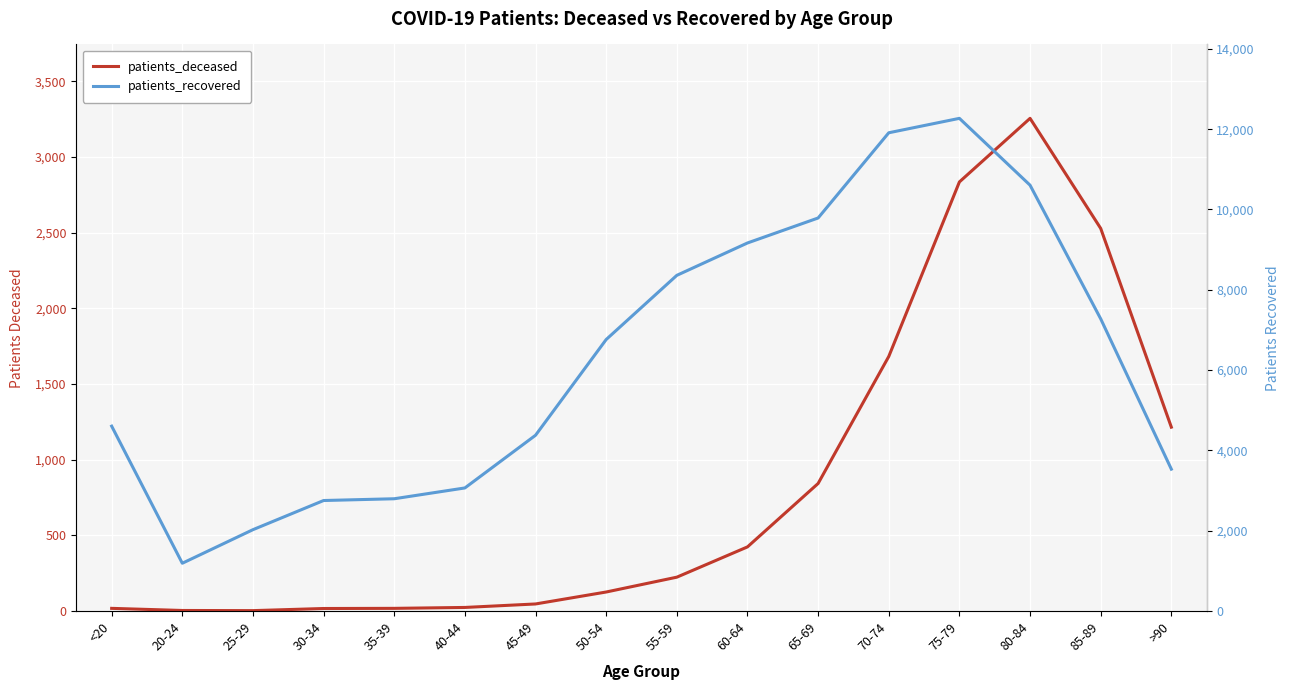

True or false: patients_recovered and patients_deceased intersect in this chart.

False